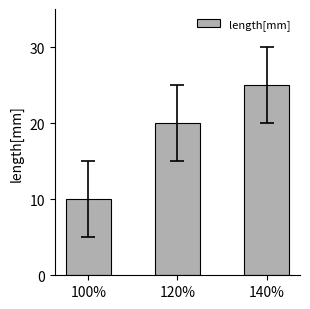

What is the sum of the values at 100% and 140%?

35